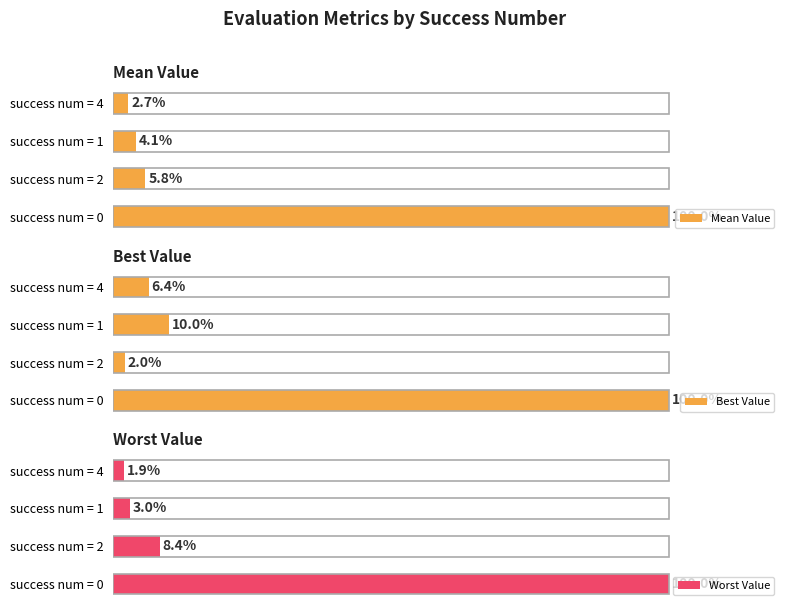

At which label is Mean Value closest to 51?

success num = 2